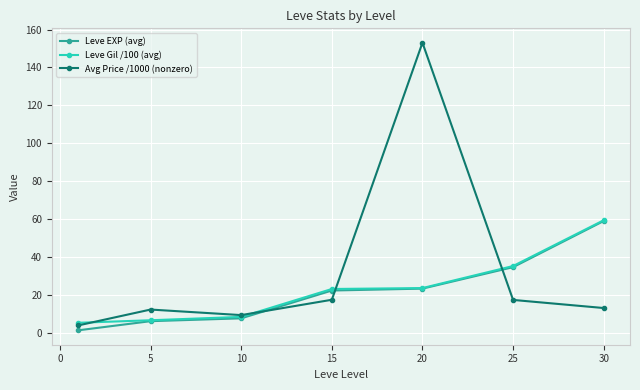

Which series has the largest total across all categories?

Avg Price /1000 (nonzero)